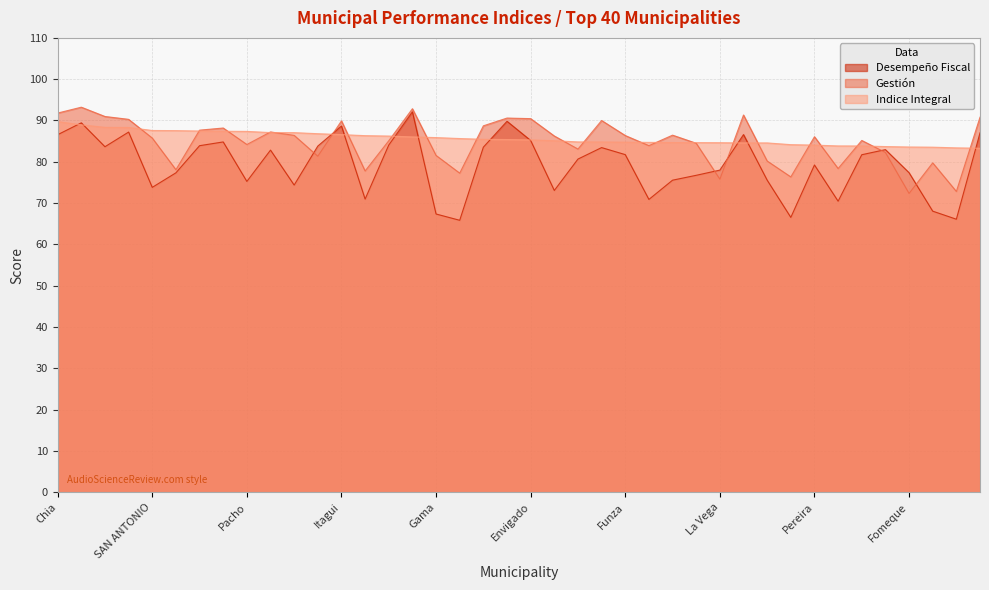

Is it true that Gestión equals 78.1 at Bello?

True